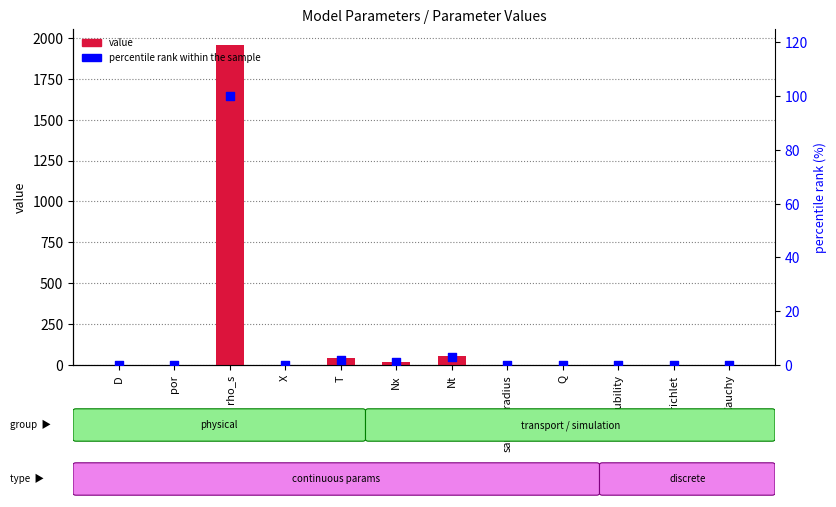

Is the value of value at Dirichlet greater than the value of percentile rank within the sample at por?

No